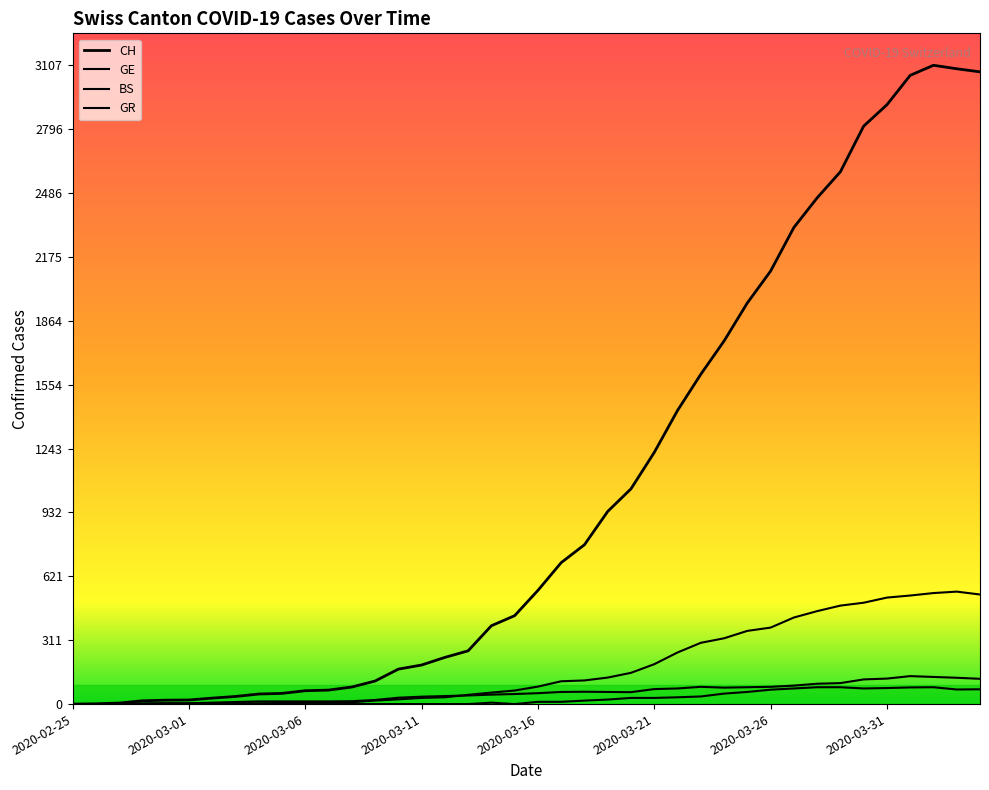

Reading left to right, list all the values displayed in this chart.

CH: 0	1	5	16	19	20	29	37	49	52	65	68	83	112	170	190	227	259	381	430	553	688	775	937	1047	1224	1428	1604	1766	1951	2106	2318	2462	2589	2811	2915	3058	3107	3090	3075
GE: 0	1	1	2	3	3	3	4	4	5	7	7	9	17	23	30	33	45	56	66	85	111	115	129	152	194	251	298	320	356	372	421	452	479	493	518	528	540	547	533
BS: 0	0	3	3	4	4	7	10	13	13	13	13	14	20	31	36	39	42	46	49	53	59	60	59	58	73	76	84	80	82	84	90	99	102	120	124	136	132	128	123
GR: 0	0	0	0	0	0	0	0	0	0	0	0	0	0	0	0	0	0	7	0	11	11	17	22	30	30	33	37	51	59	70	76	82	82	76	78	81	82	71	72